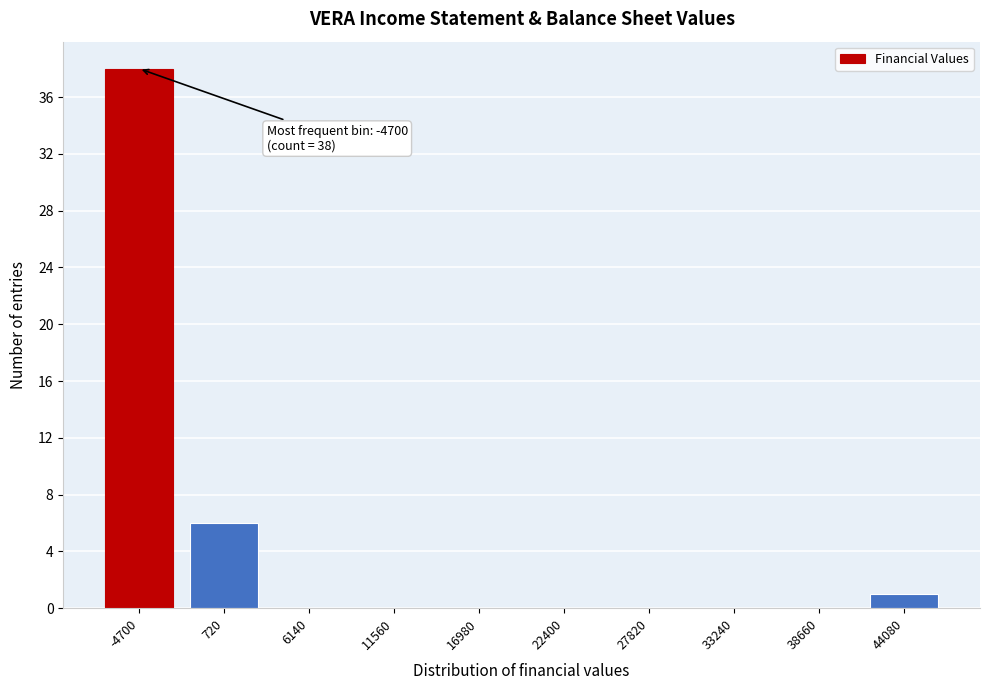

Reading left to right, list all the values displayed in this chart.

-4700=38	720=6	6140=0	11560=0	16980=0	22400=0	27820=0	33240=0	38660=0	44080=1